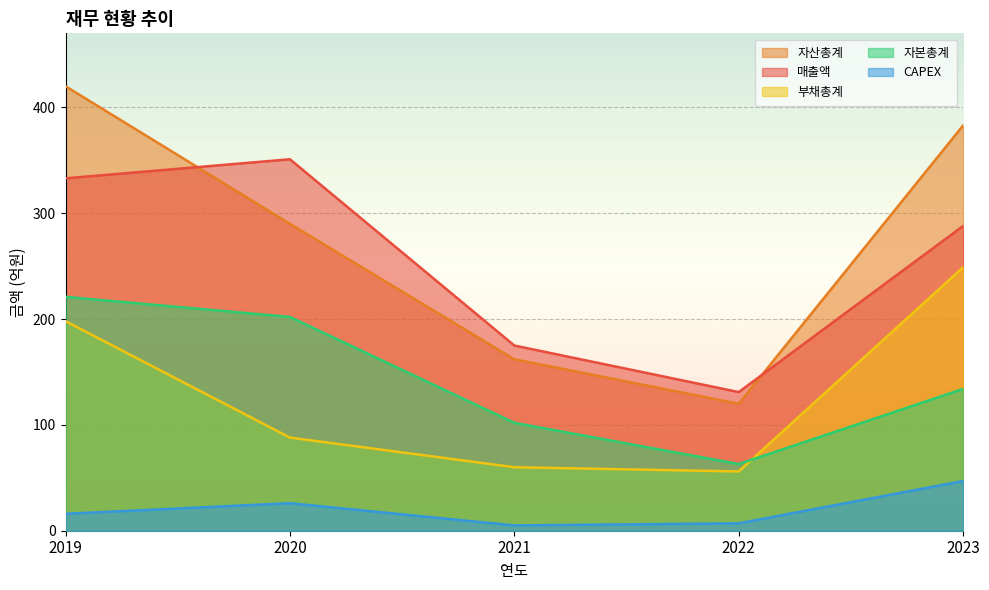

Which has a higher value, 2023 or 2021?

2023